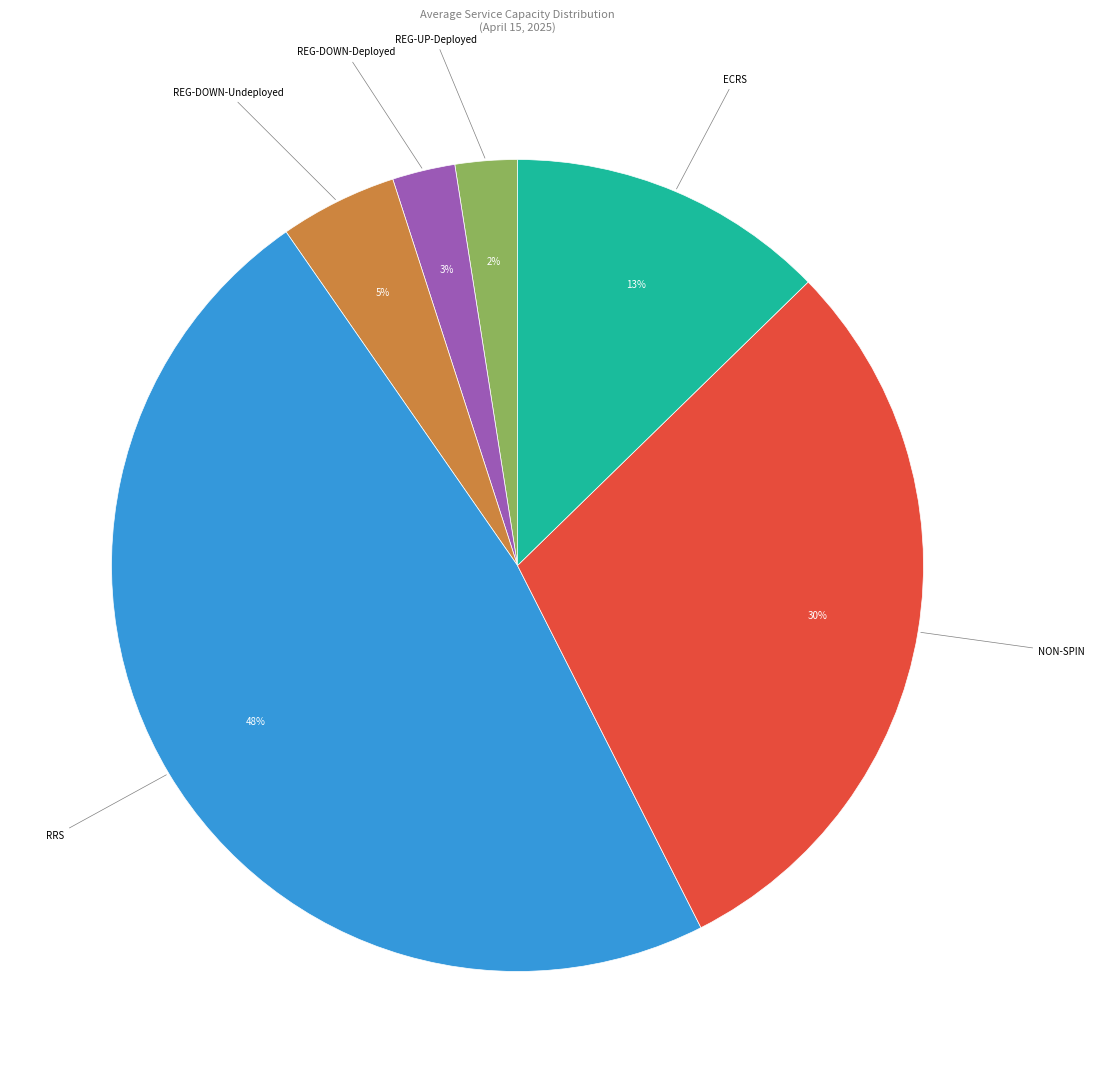

To the nearest percent, what is the average slice percentage?

17%